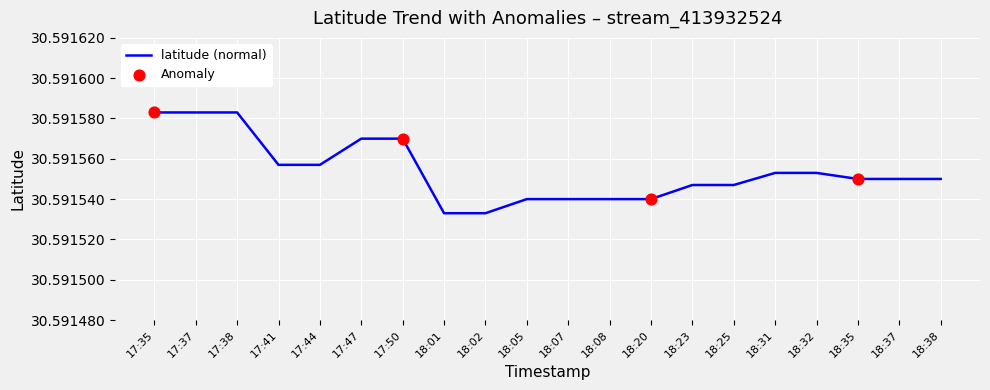

Between 18:01 and 18:08, which is larger?

18:08